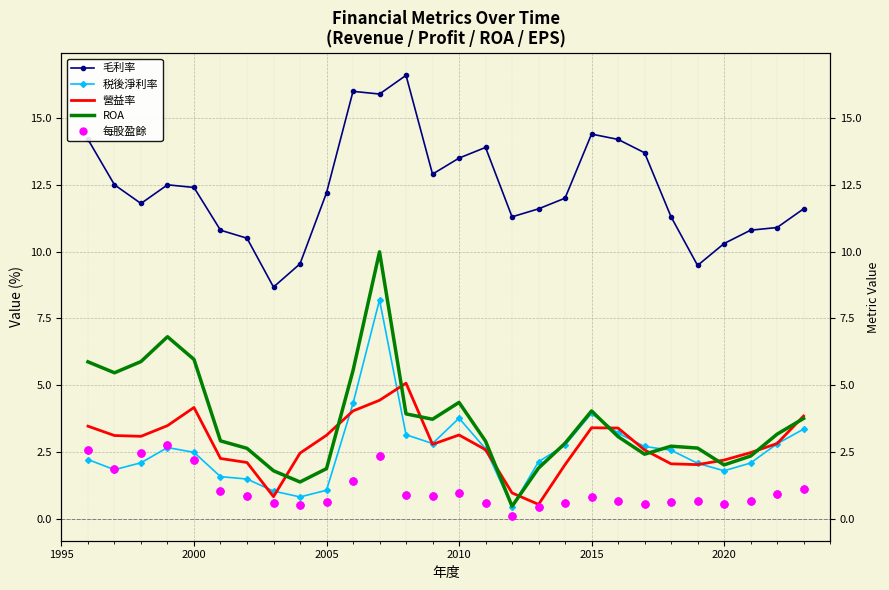

What is the value of the 每股盈餘 point at the 23rd from the left?

0.6